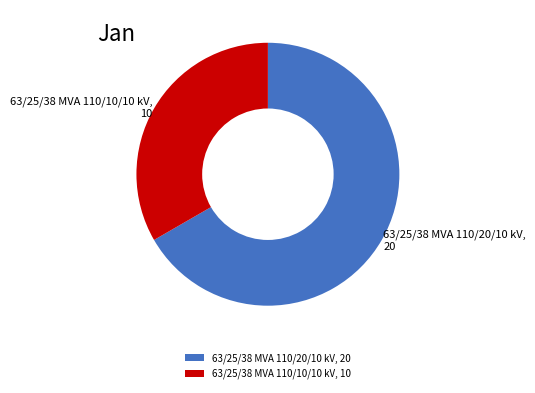

What is the ratio of the value at 63/25/38 MVA 110/20/10 kV, 20 to the value at 63/25/38 MVA 110/10/10 kV, 10?

2.0